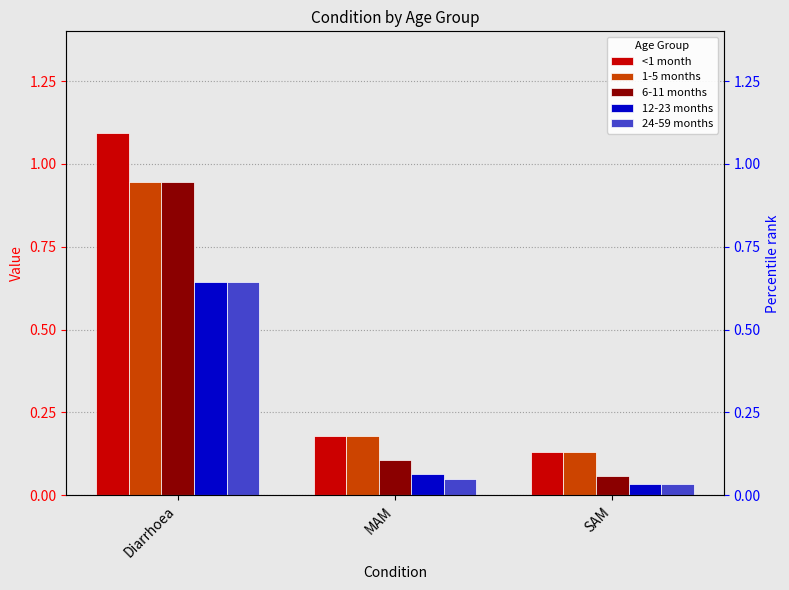

What is the sum of the <1 month values at SAM and MAM?

0.3